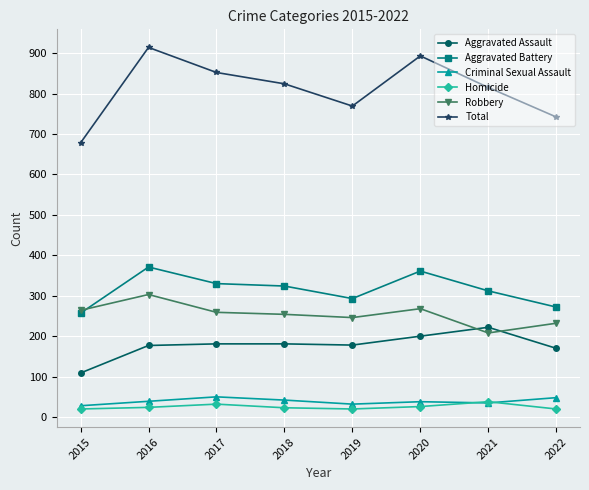

What is the approximate value of Homicide at 2018?

23